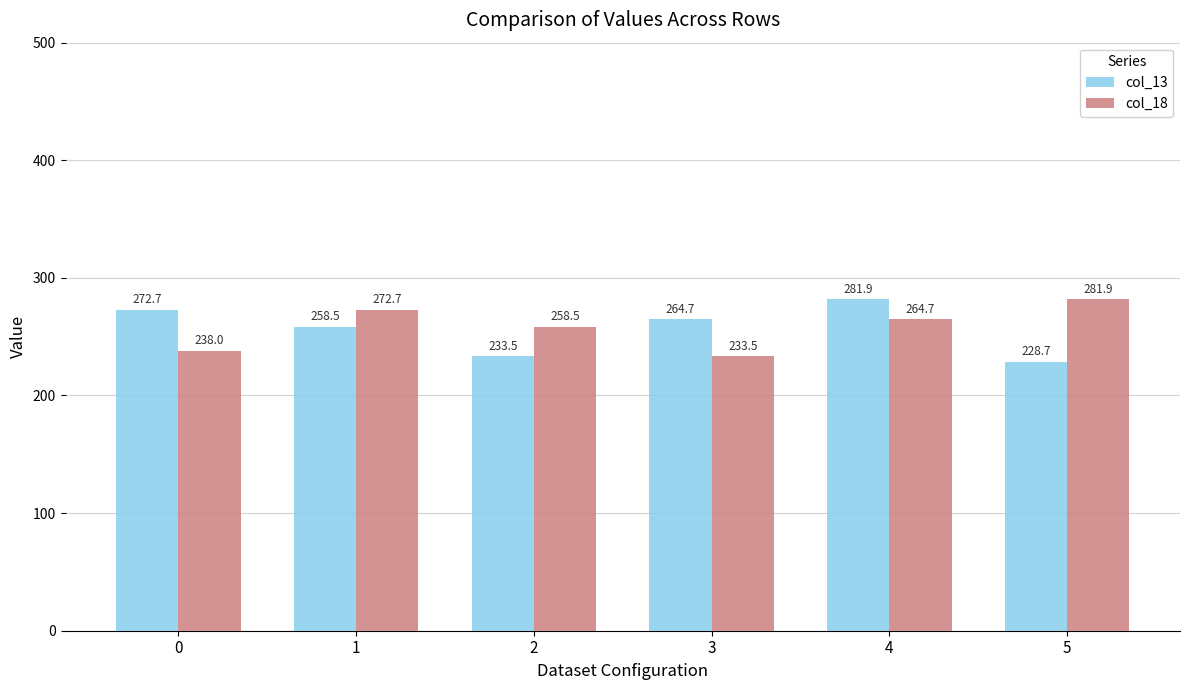

Are the bars grouped side by side (vs. stacked)?

Yes